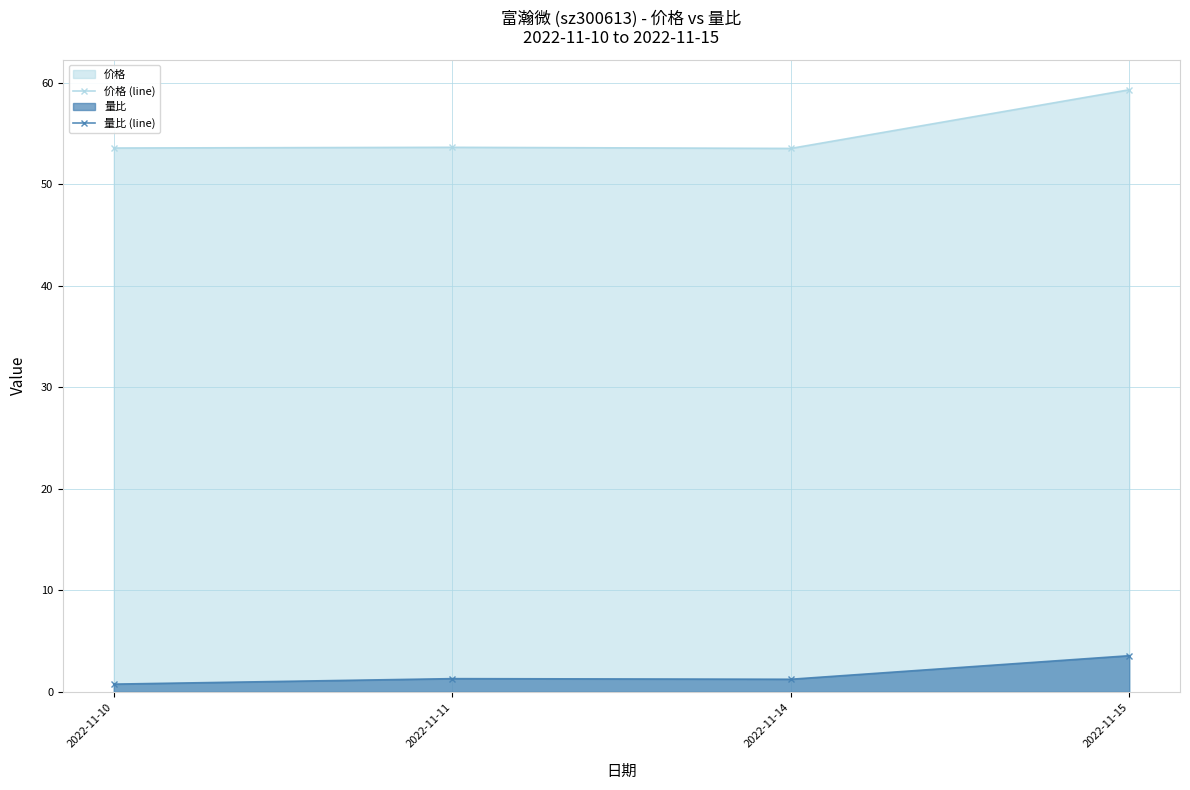

What is the difference between the 量比 (line) values at 2022-11-15 and 2022-11-14?

2.3